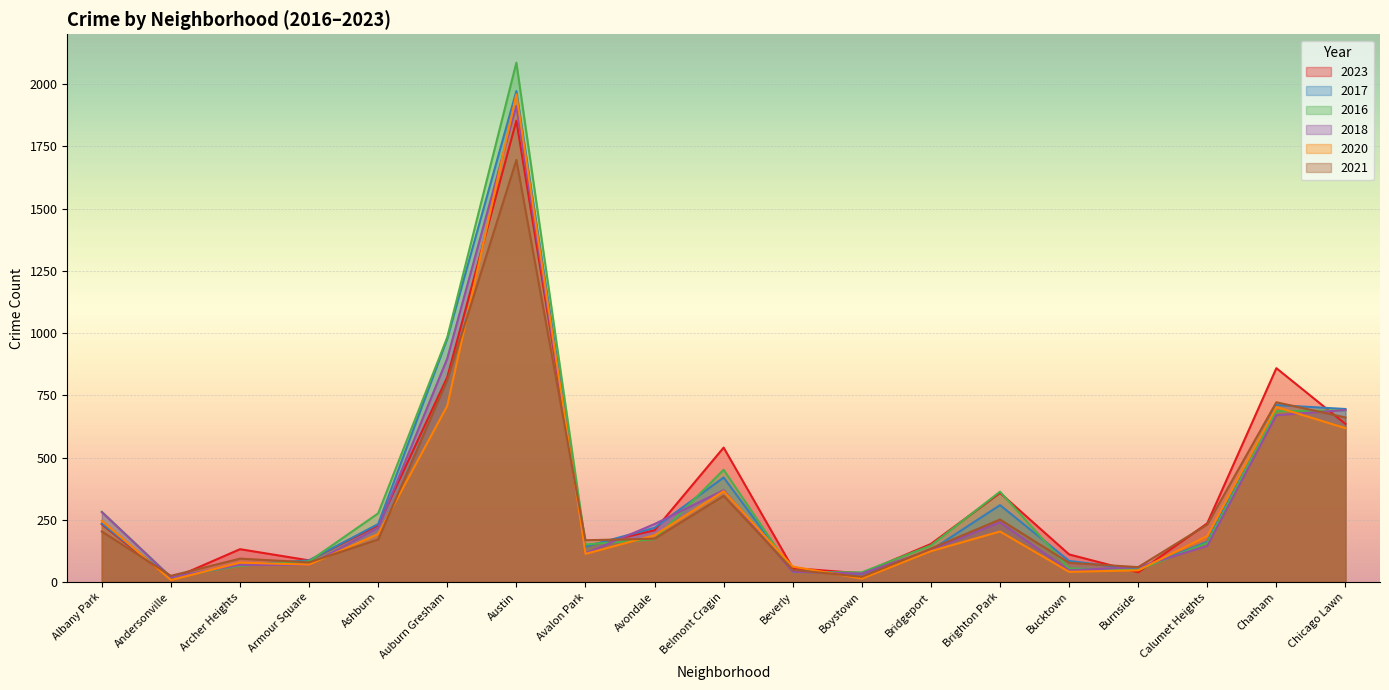

Where do 2016 and 2017 first cross each other?

Andersonville and Archer Heights